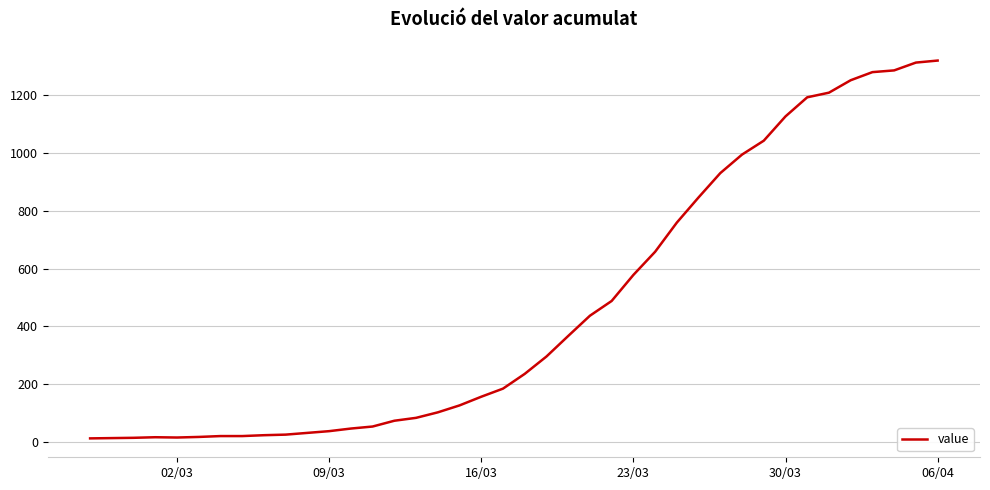

What is the maximum value shown in the chart?

1319